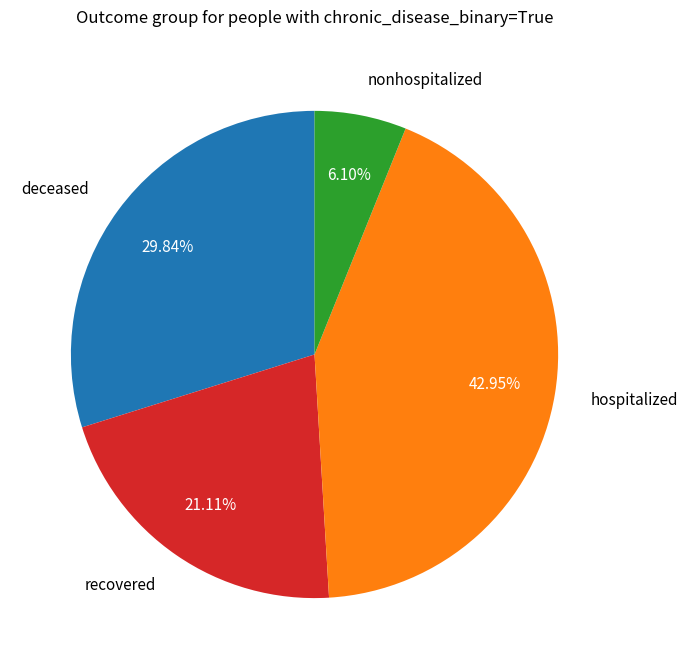

Is there any slice that represents more than half of the pie?

No